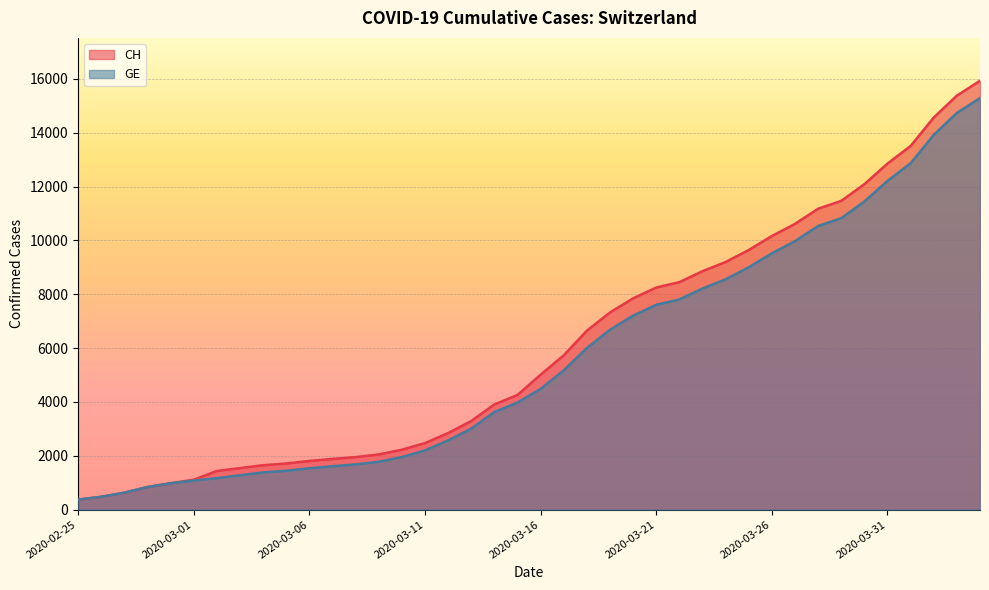

Between 2020-03-31 and 2020-03-25, which is larger?

2020-03-31